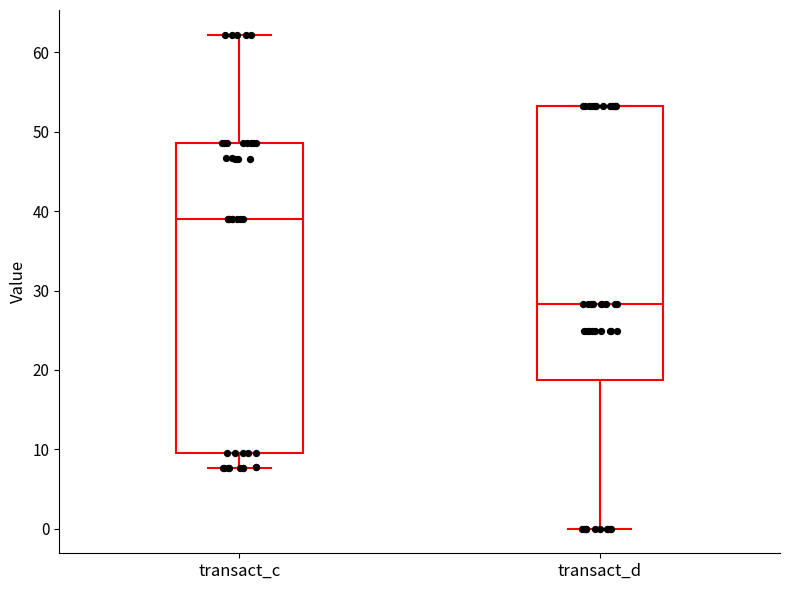

Which box's median line is the lowest?

transact_d